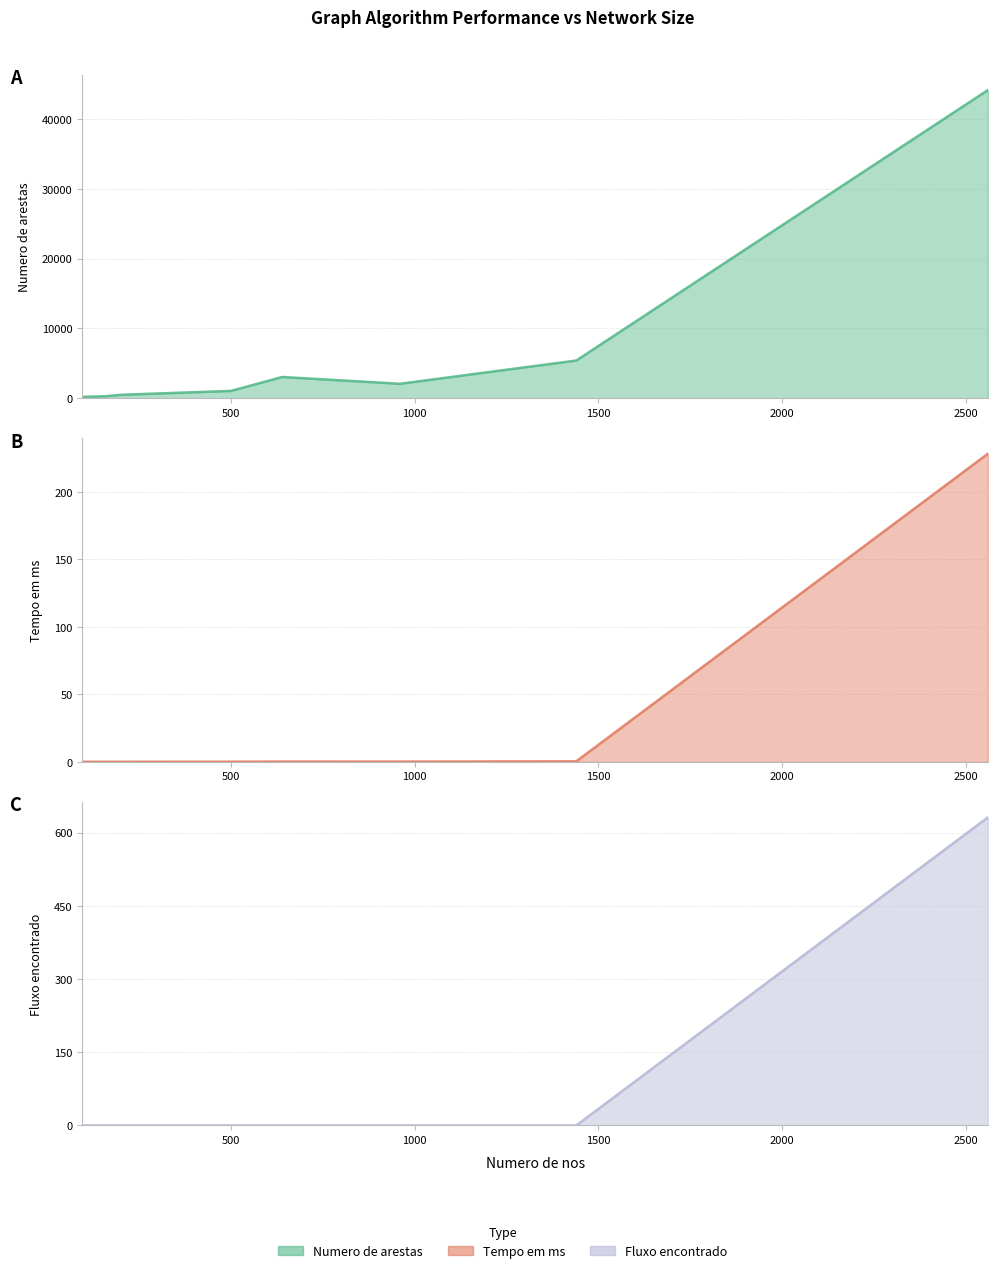

Count the number of categories in the chart.

8